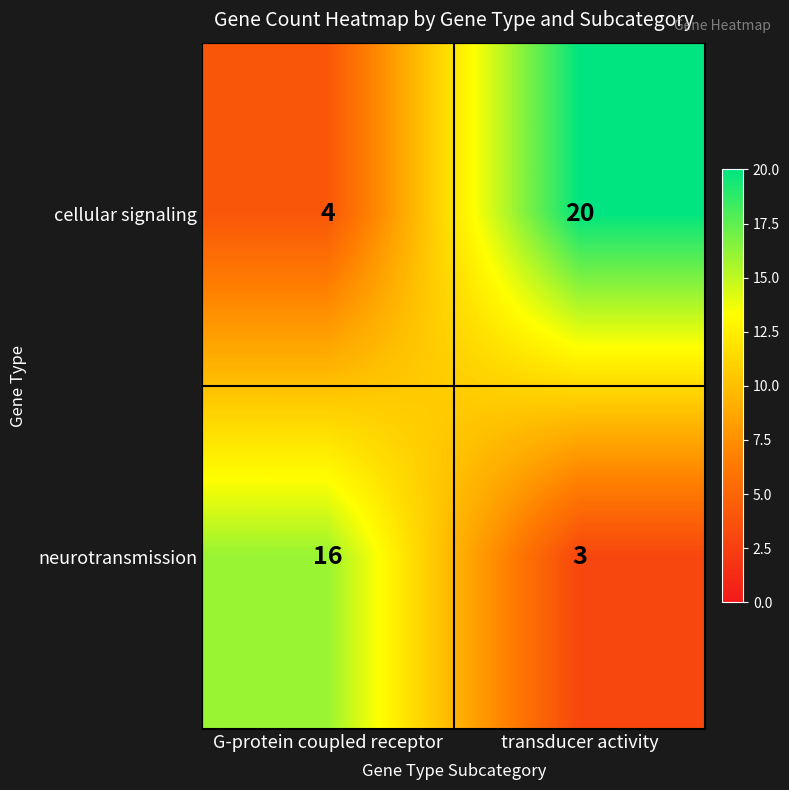

Which series has the widest spread of values?

cellular signaling